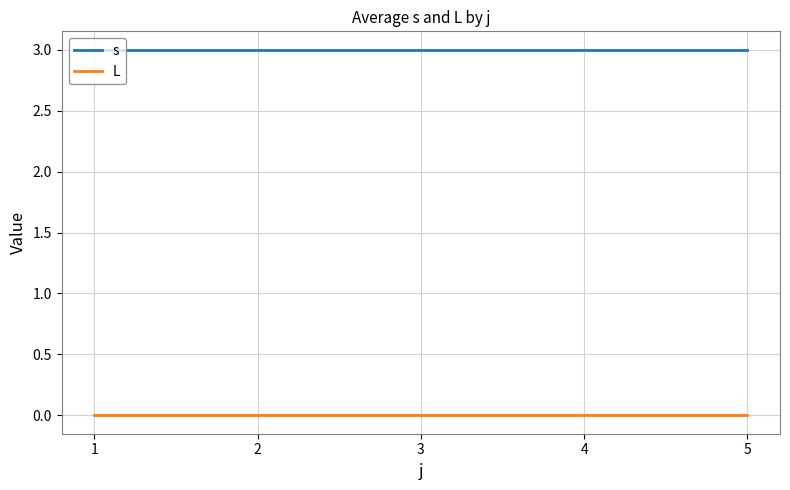

At how many categories does at least one series exceed 0?

5